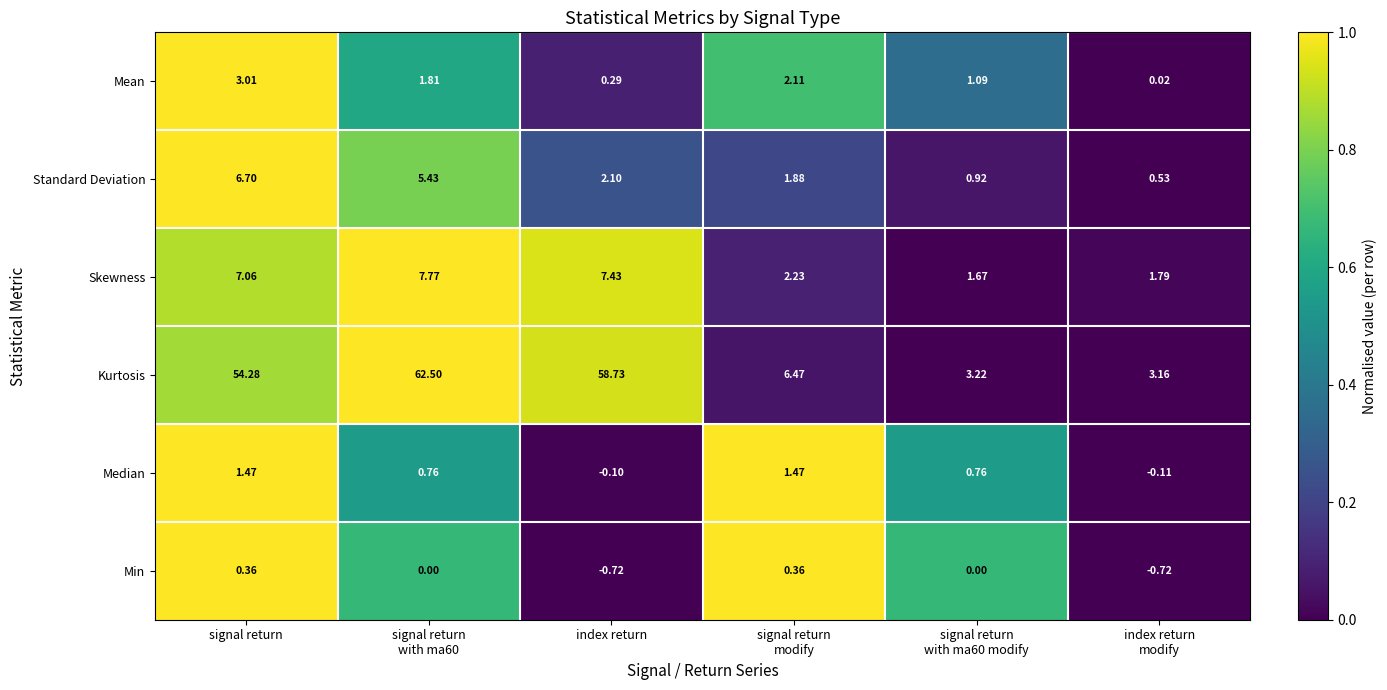

Which series has the largest total across all categories?

Kurtosis